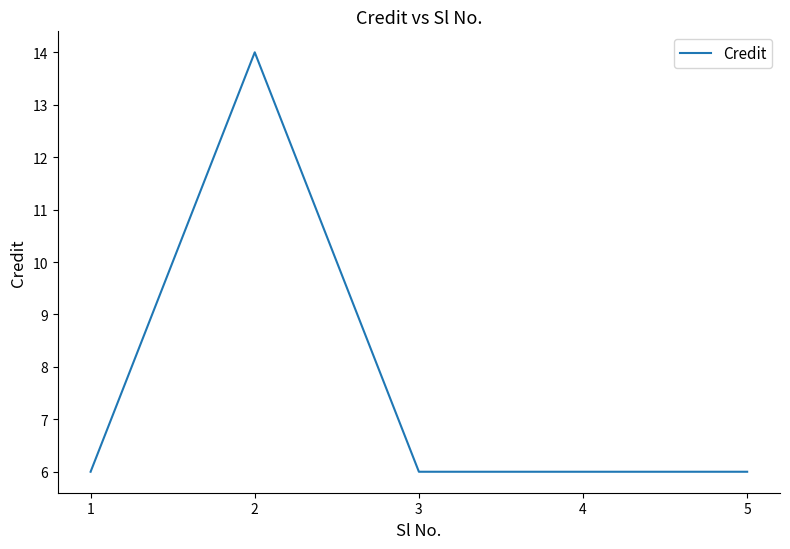

Count the number of data series in this chart.

1